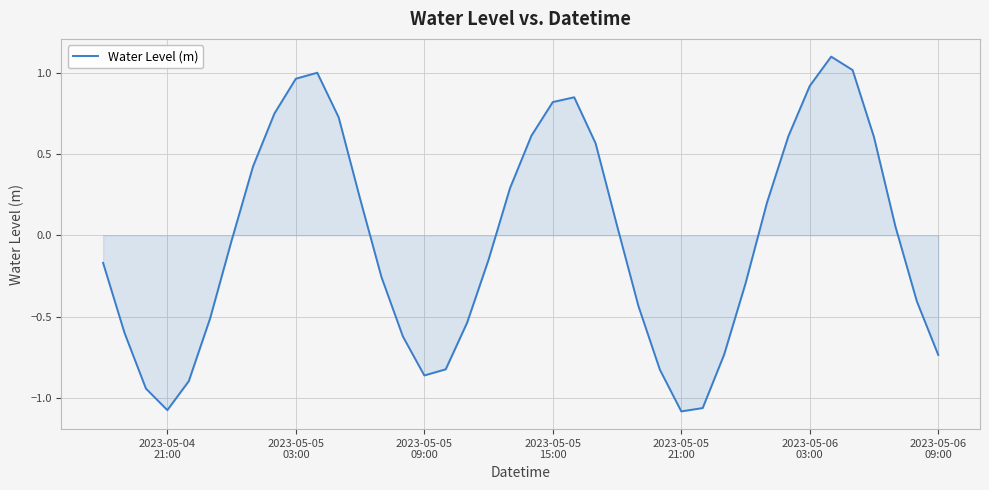

What is the maximum value shown in the chart?

1.1